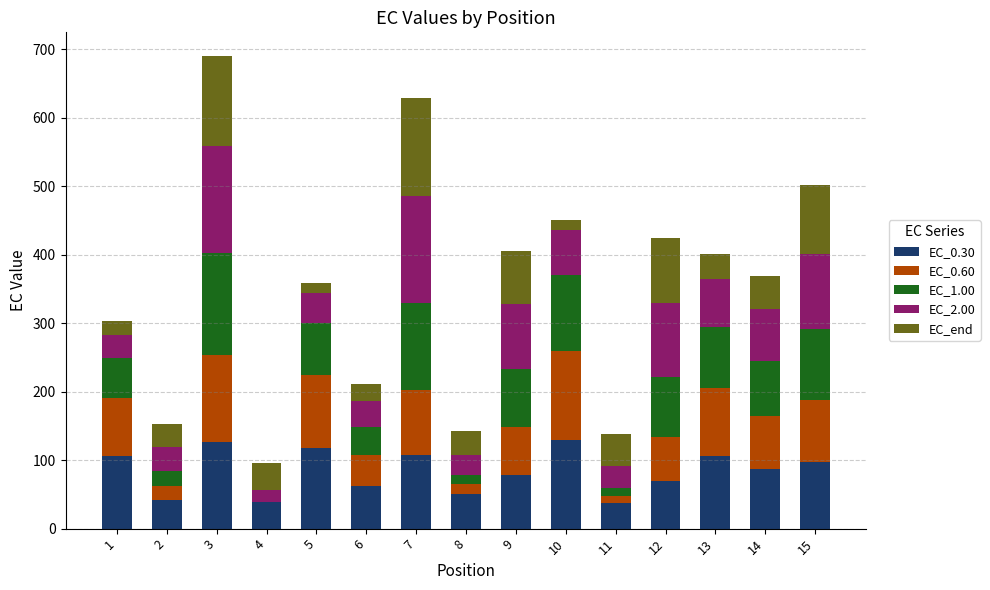

What is the total value across all series at 13?

401.0